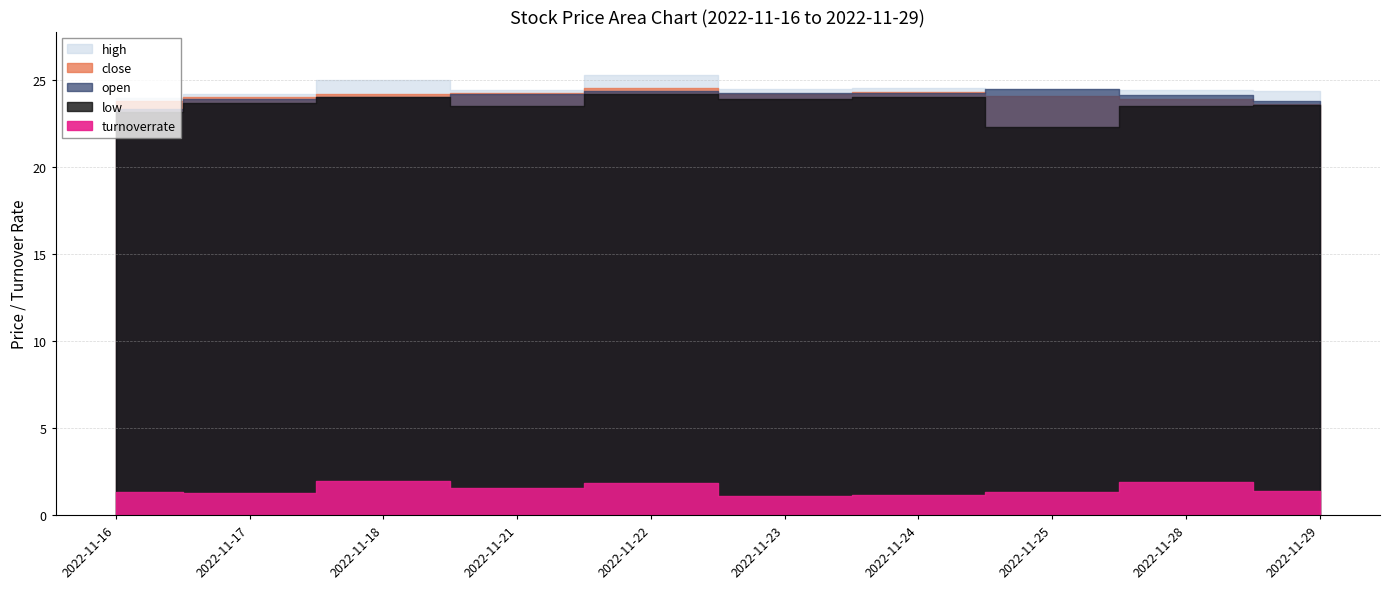

How many intersections are there between open and close?

3